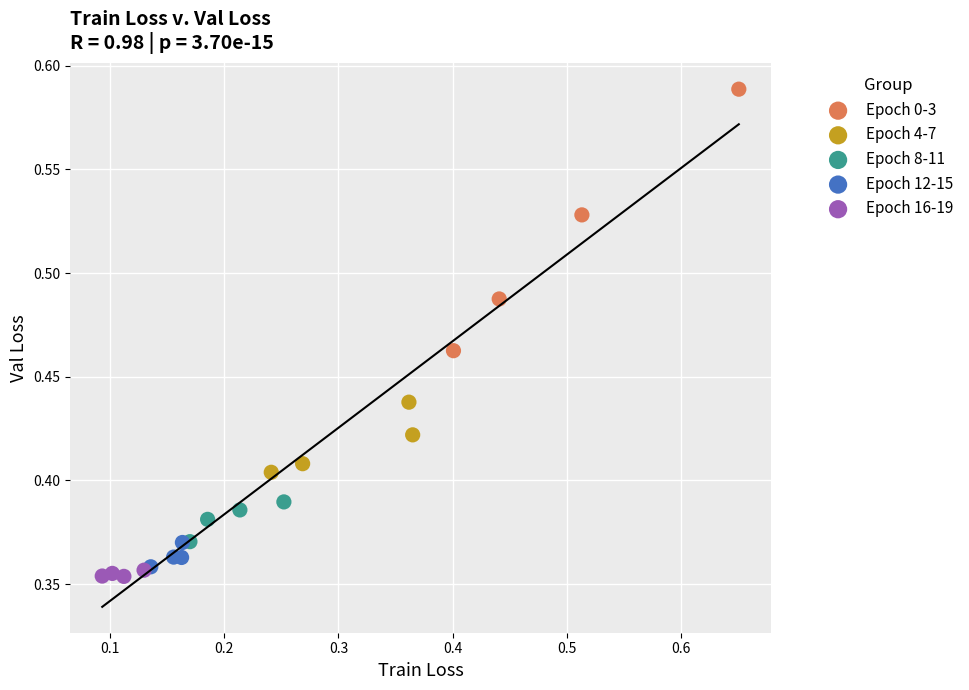

Which series has the widest spread of Y values?

Epoch 0-3